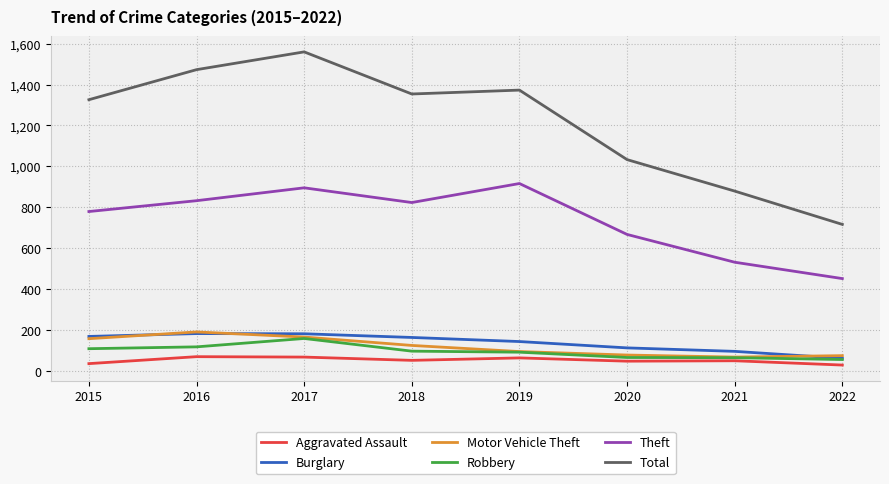

What is the difference between the second highest and minimum values in the Robbery series?

62